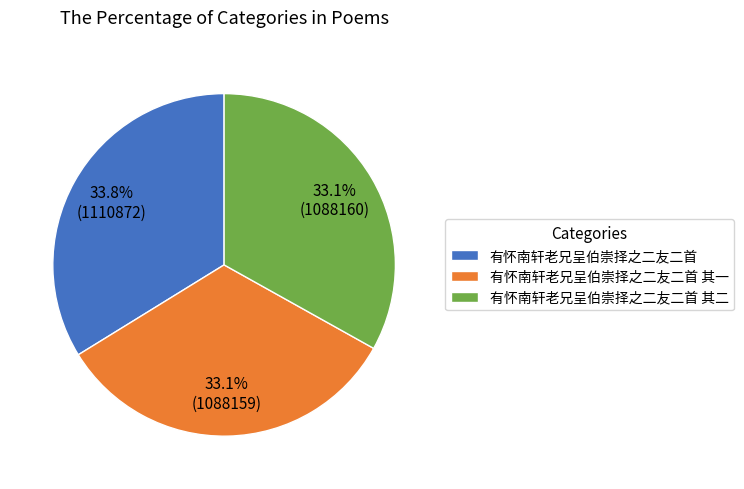

To the nearest percent, what portion does 有怀南轩老兄呈伯崇择之二友二首 其一 represent?

33%